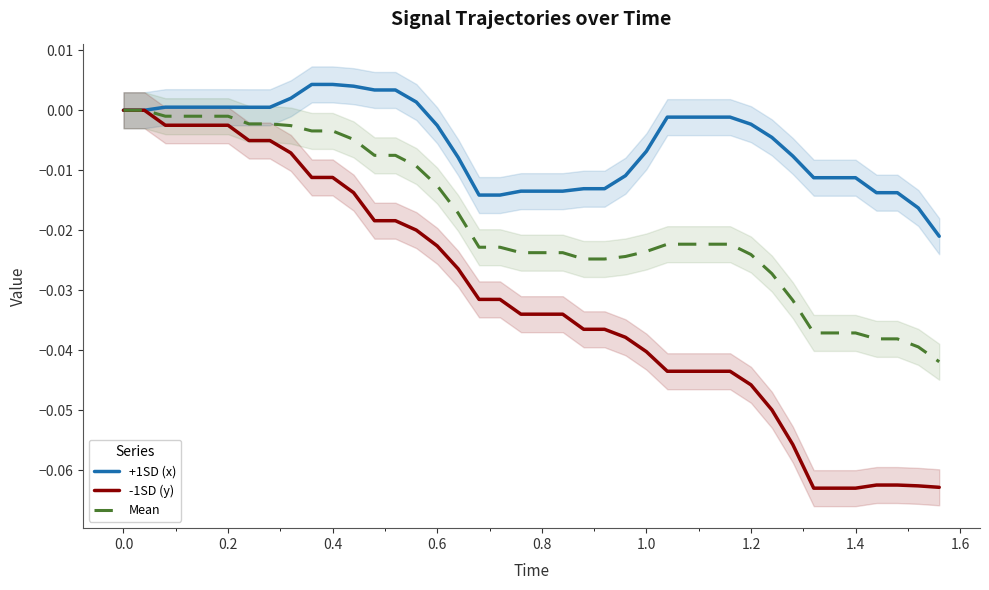

The -1SD (y) series shows -0.0 at 16. True or false?

False